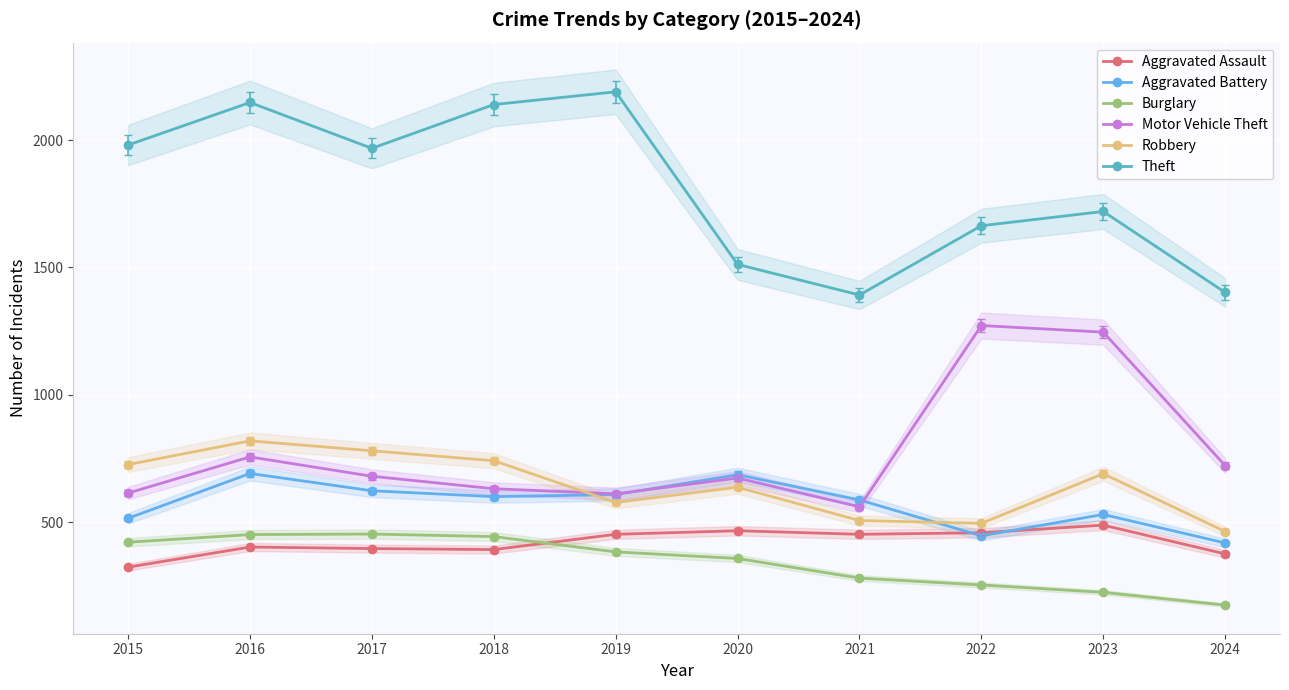

Which category has the lowest value across all series?

2024